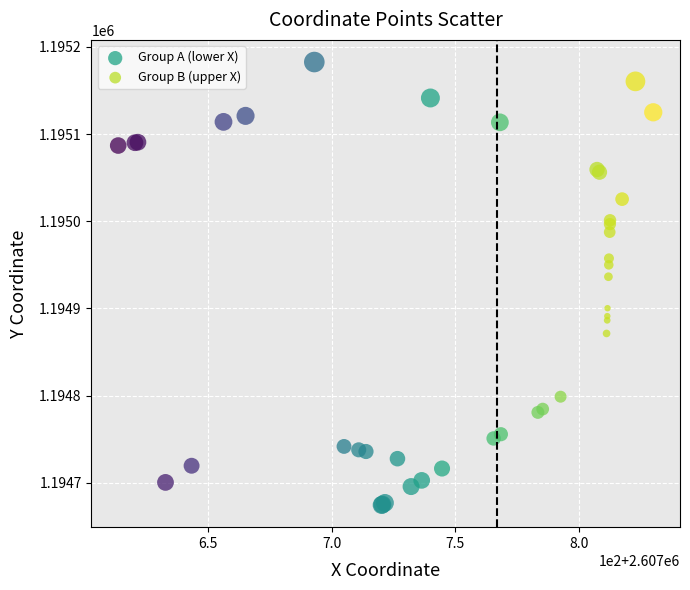

Which series contains the lowest Y value?

Group A (lower X)